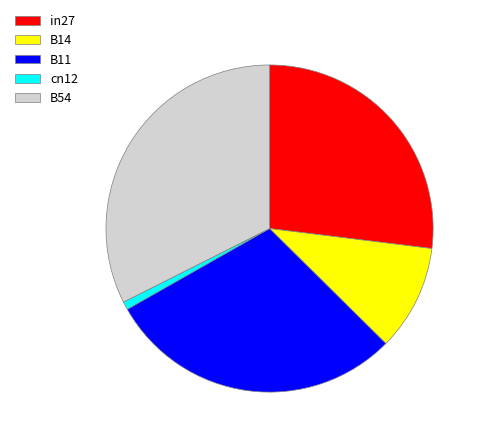

The in27 slice represents 27% of the pie. True or false?

True